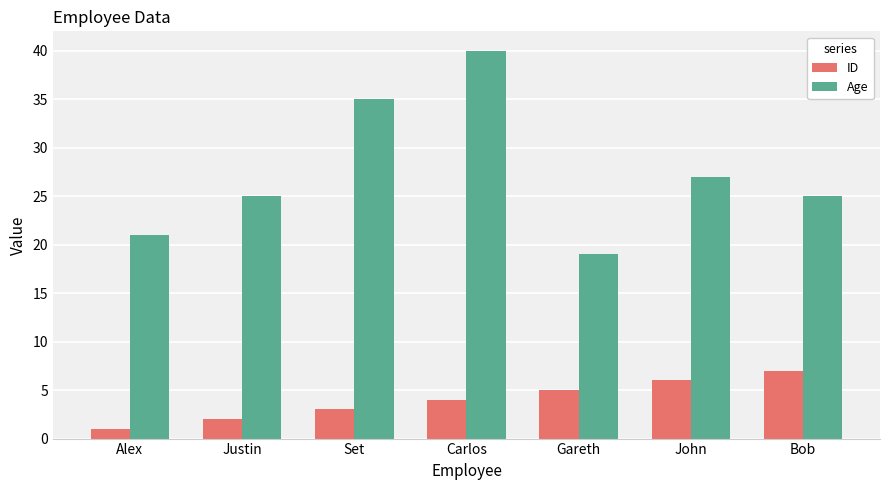

What is the average value of the ID series?

4